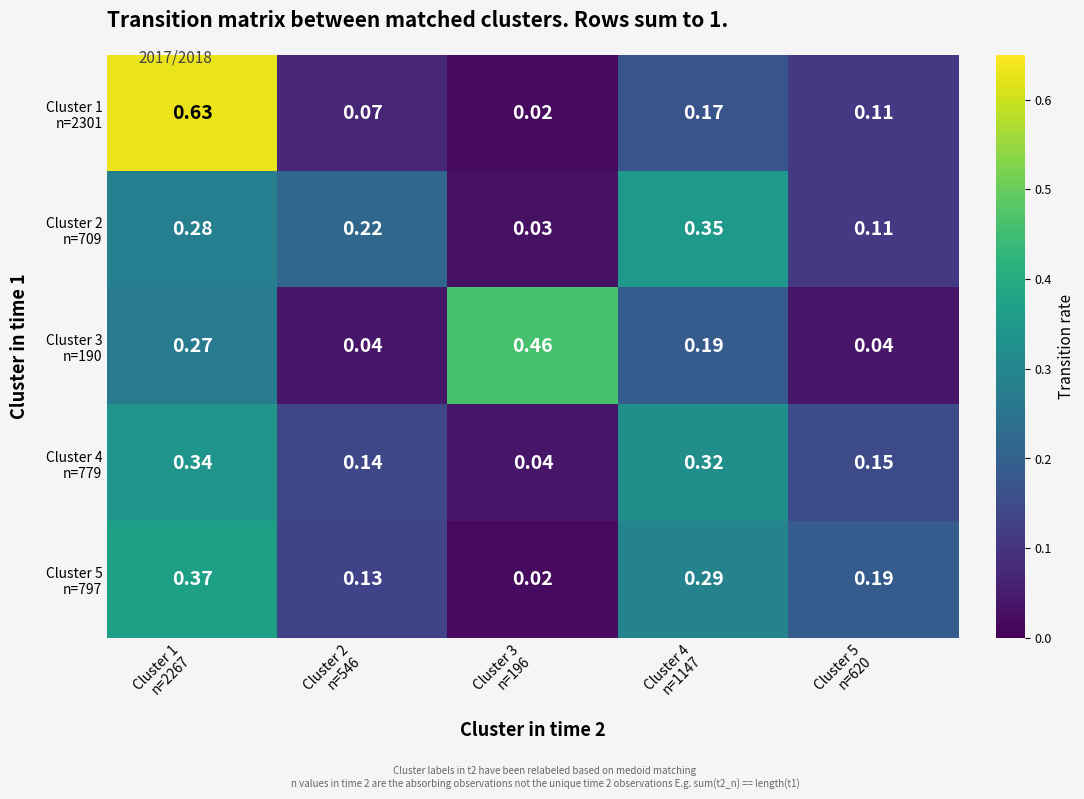

How many categories are shown in the chart?

5